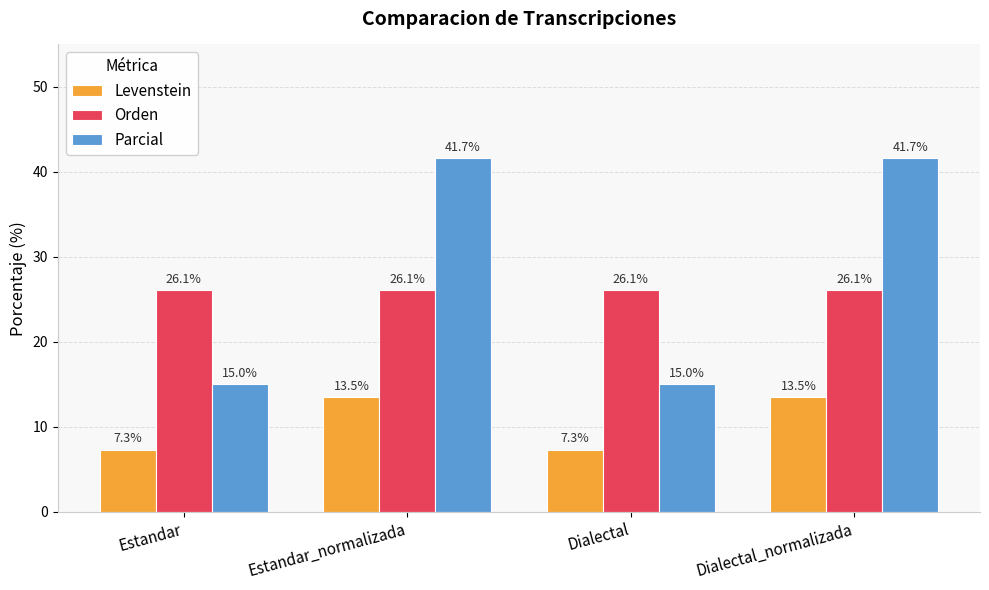

What is the total value across all series at Dialectal_normalizada?

81.3